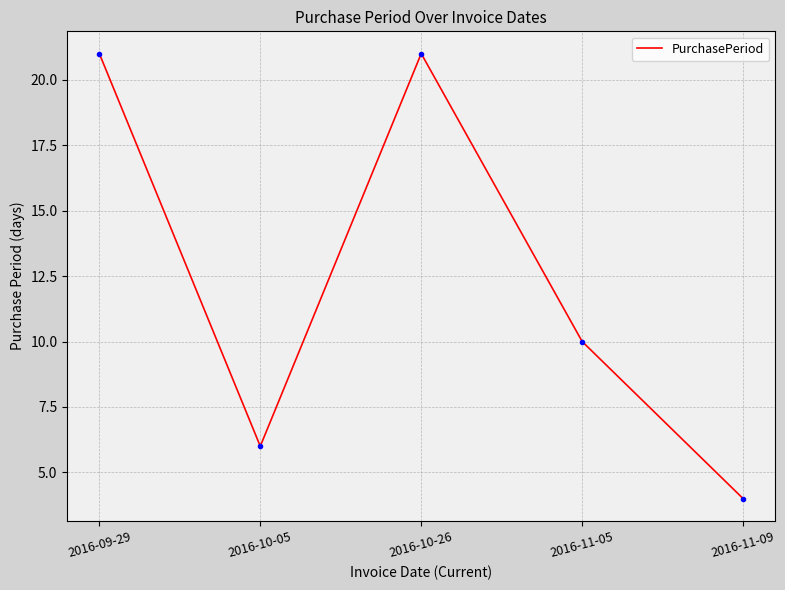

Approximately how many times larger is the value at 2016-11-05 compared to 2016-10-05?

1.7